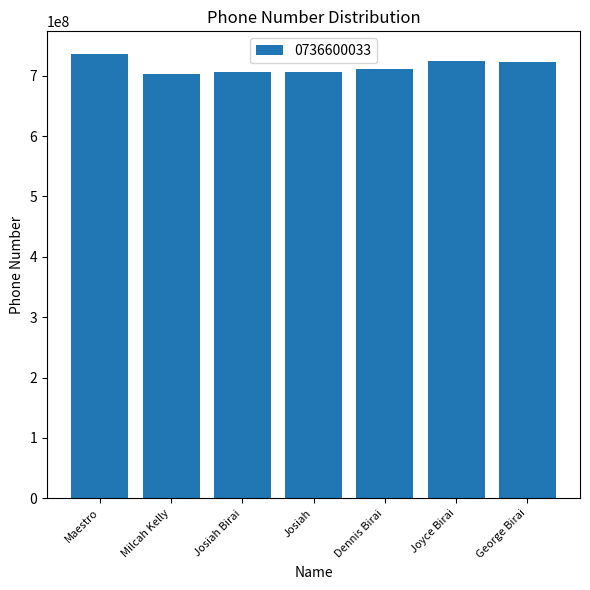

Does the chart contain stacked bars?

No